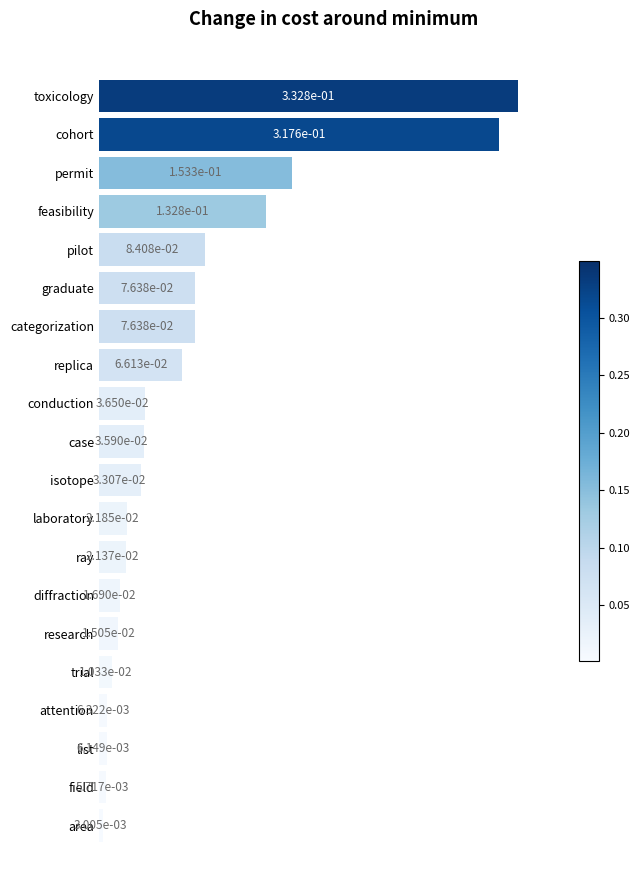

At which category does the chart reach its peak across all series?

toxicology